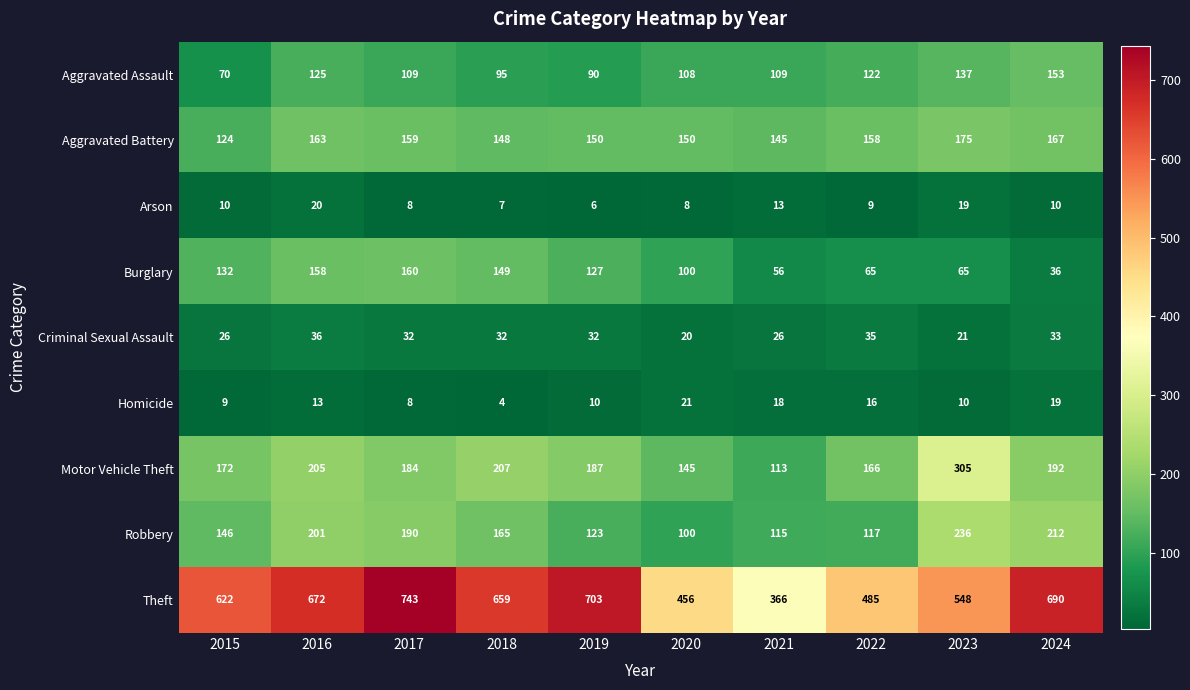

Which series changed the most between 2018 and 2020?

Theft